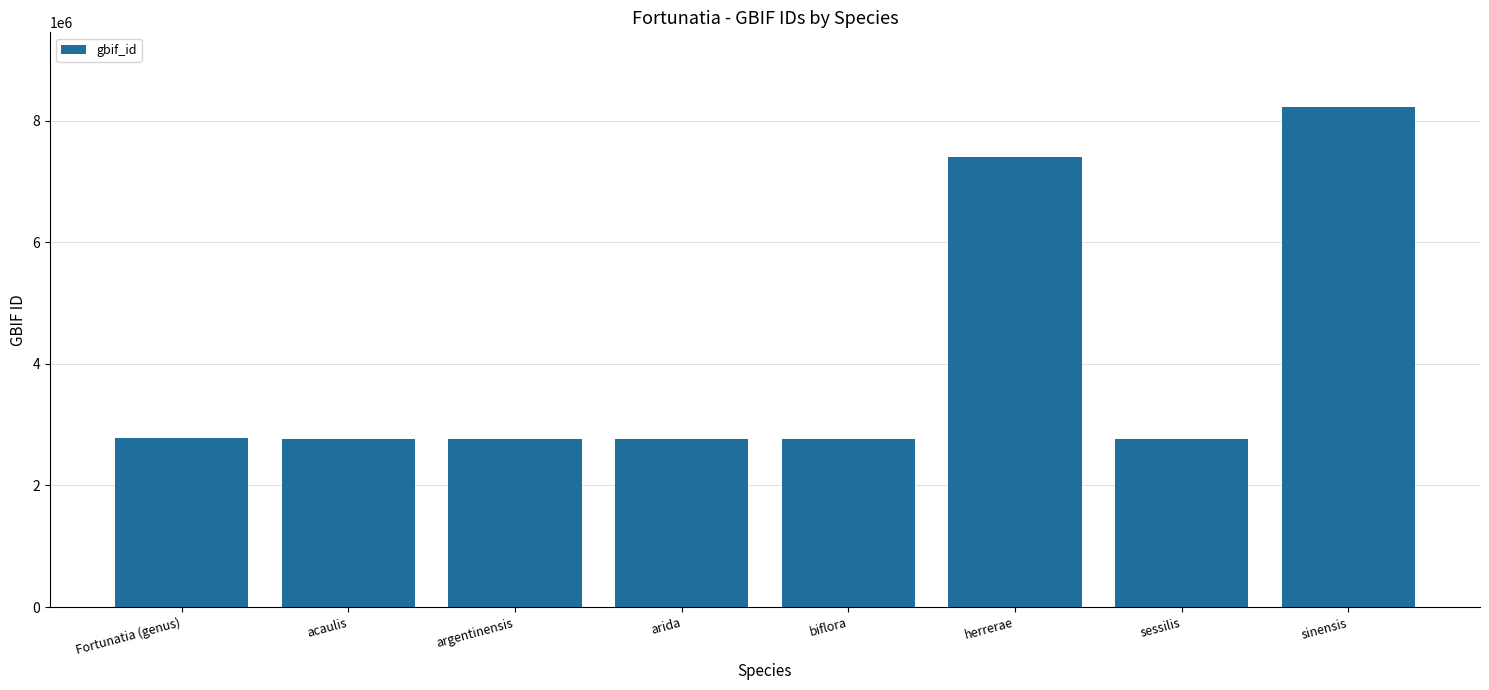

What is the sum of all values?

32236766